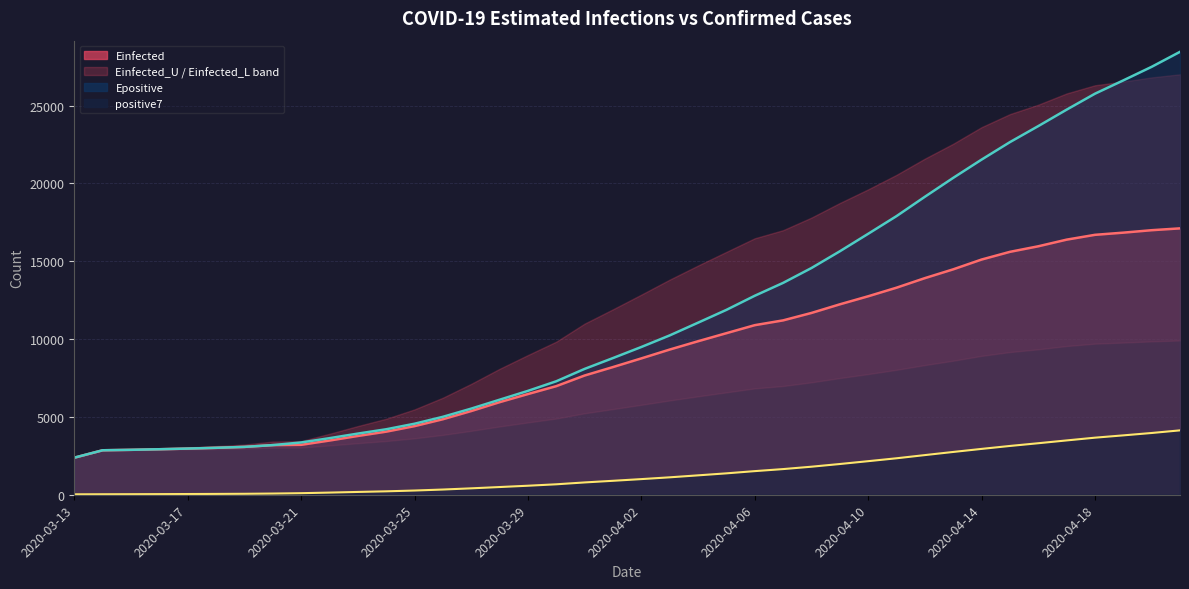

Which category has the lowest value in the Epositive series?

2020-03-13